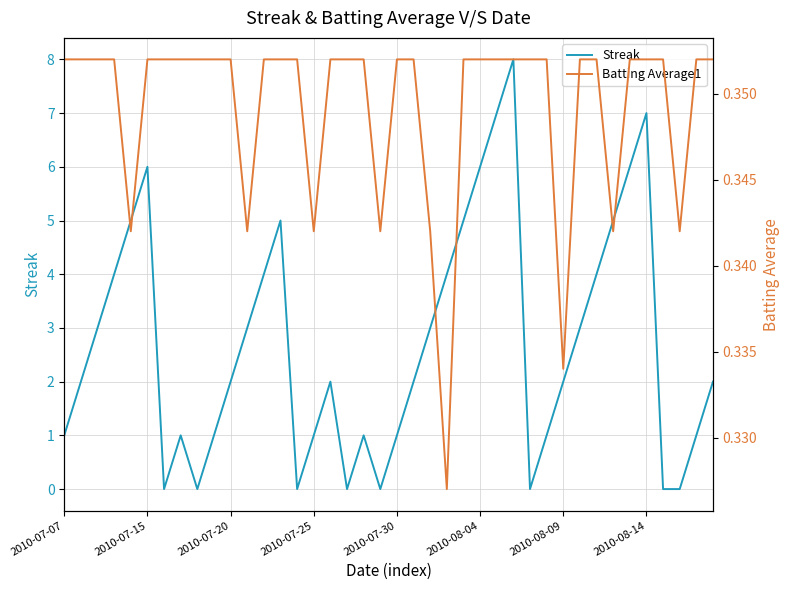

Which series has the largest total across all categories?

Streak